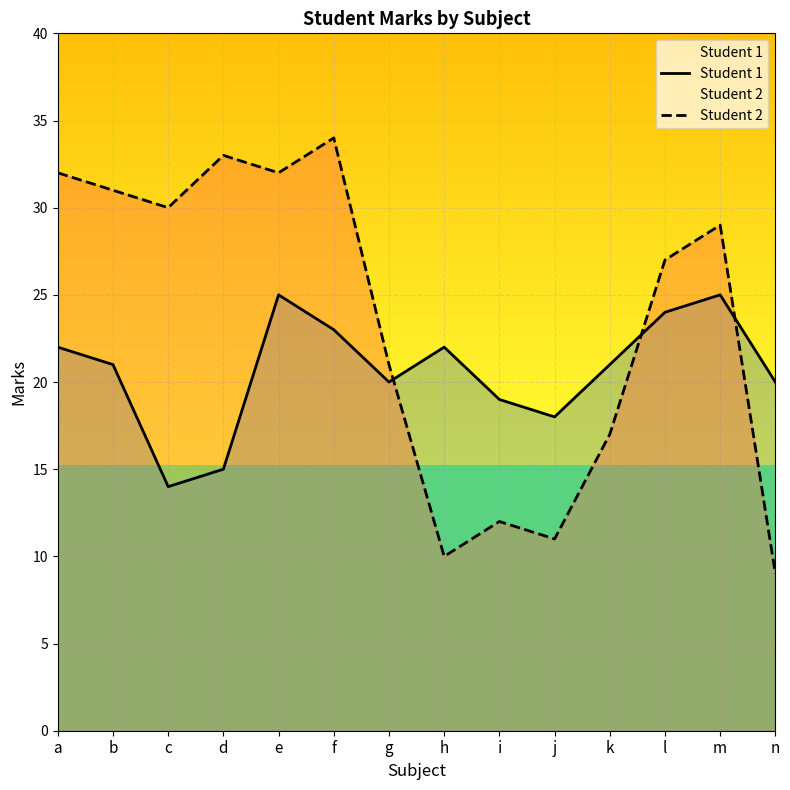

Rank the series by their maximum value, from highest to lowest.

Student 2, Student 1